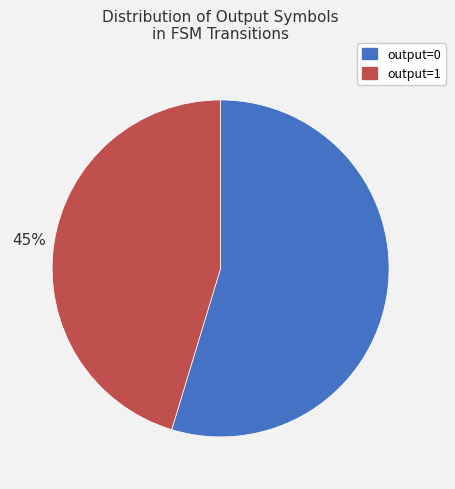

The output=1 slice represents 87% of the pie. True or false?

False